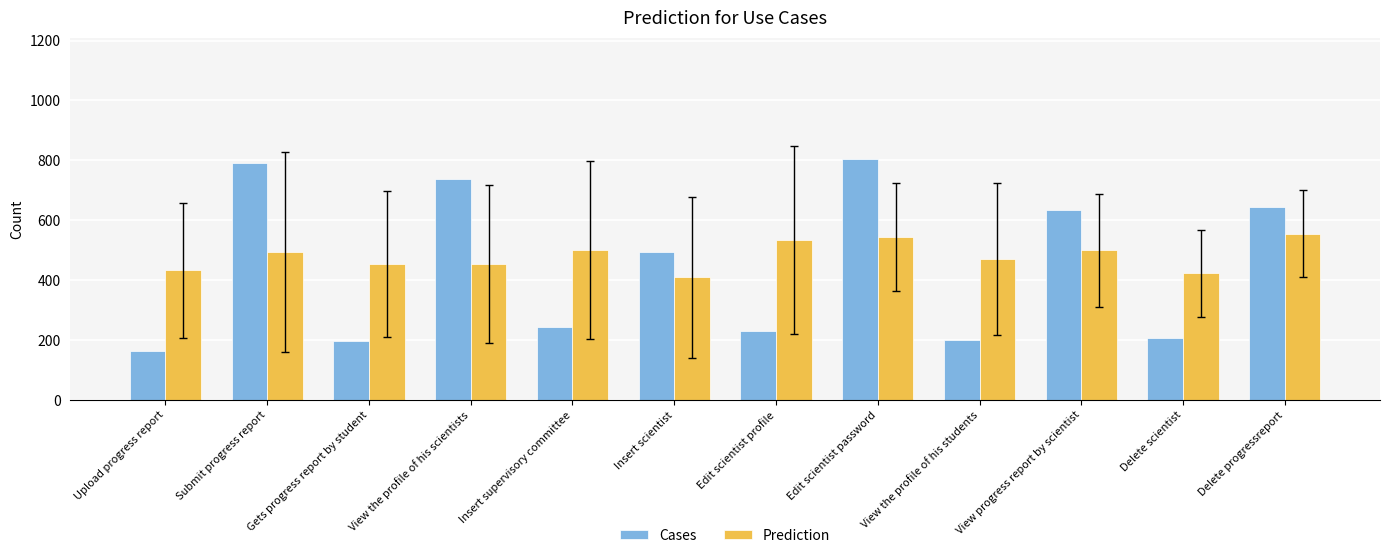

What is the total value across all series at Upload progress report?

596.1